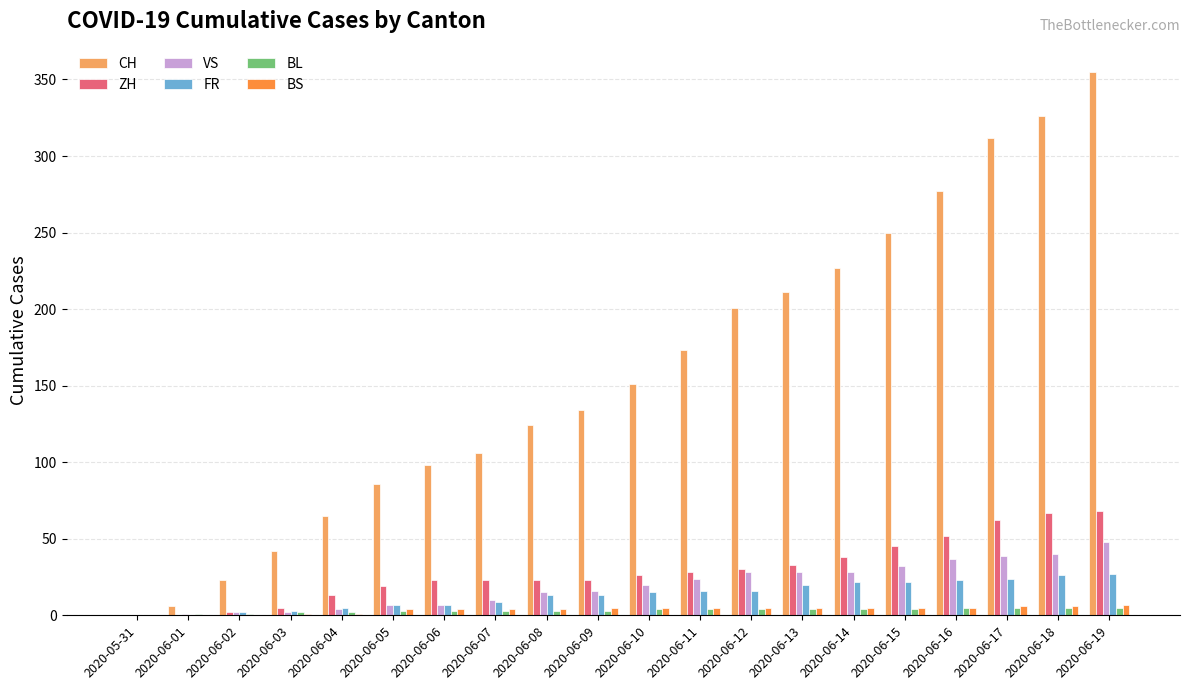

The ZH series shows 120 at 2020-06-18. True or false?

False